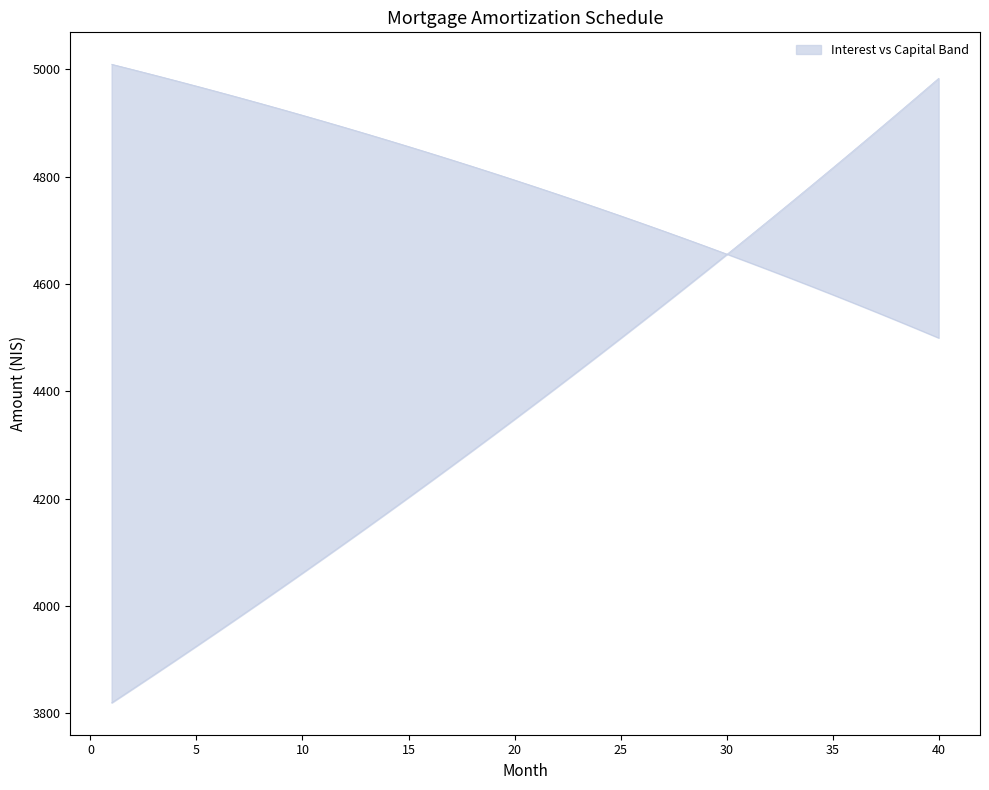

Reading right to left, what are all the values shown in this chart?

opening_balance: 4499.3	4515.8	4532.1	4548.2	4564.1	4579.9	4595.4	4610.7	4625.9	4640.9	4655.6	4670.2	4684.6	4698.9	4712.9	4726.8	4740.5	4754.0	4767.3	4780.5	4793.5	4806.3	4818.9	4831.4	4843.7	4855.9	4867.9	4879.7	4891.3	4902.8	4914.2	4925.3	4936.4	4947.2	4957.9	4968.5	4978.9	4989.1	4999.2	5009.2
interest: 4983.0	4949.1	4915.5	4882.1	4848.9	4815.9	4783.2	4750.7	4718.4	4686.4	4654.5	4622.9	4591.5	4560.3	4529.3	4498.5	4467.9	4437.5	4407.4	4377.4	4347.7	4318.1	4288.8	4259.7	4230.7	4201.9	4173.4	4145.0	4116.9	4088.9	4061.1	4033.5	4006.1	3978.9	3951.8	3925.0	3898.3	3871.8	3845.5	3819.3